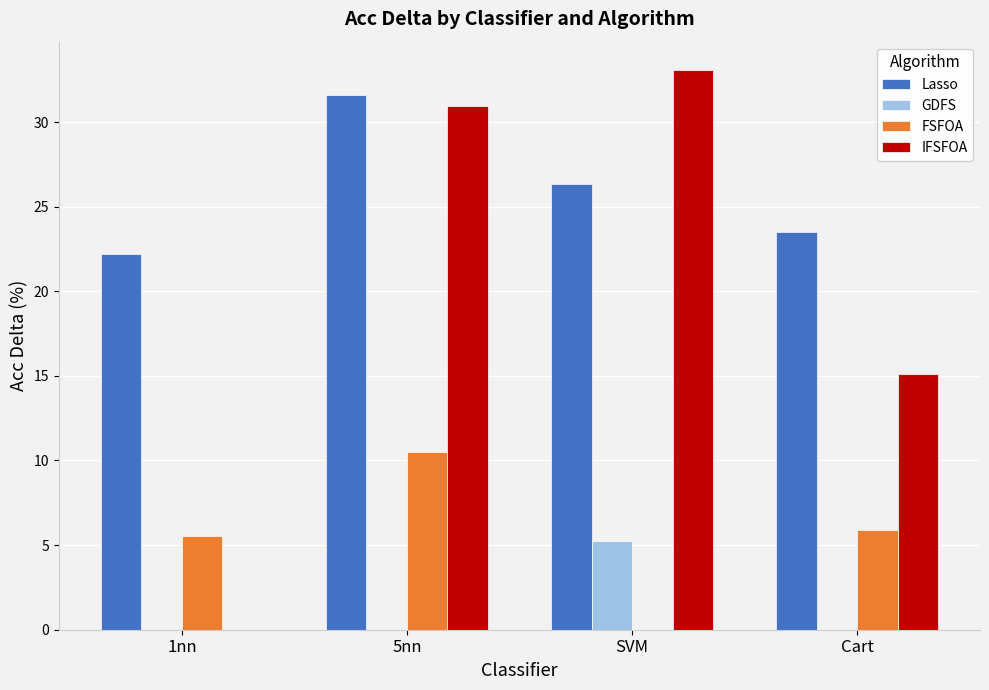

Which series changed the most between 1nn and 5nn?

IFSFOA